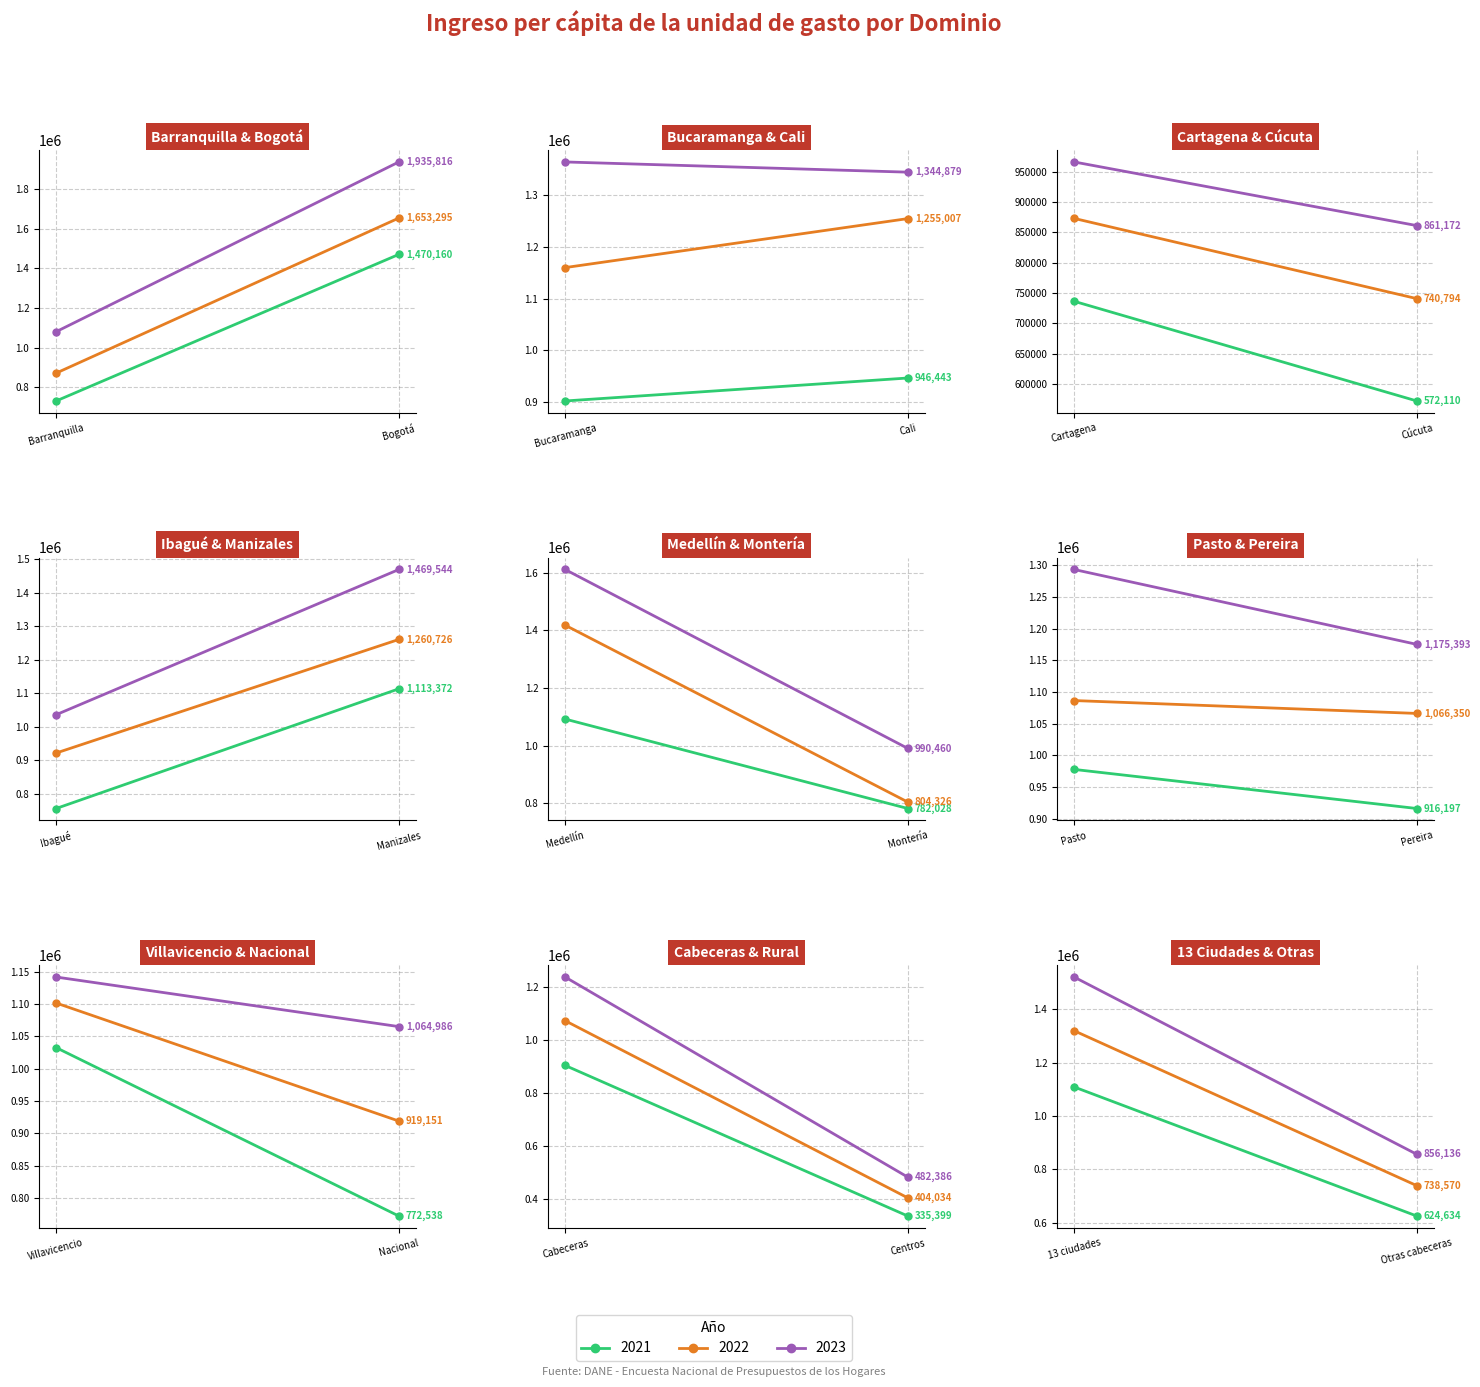

True or false: 2023 has a value of 271688 at Otras cabeceras.

False